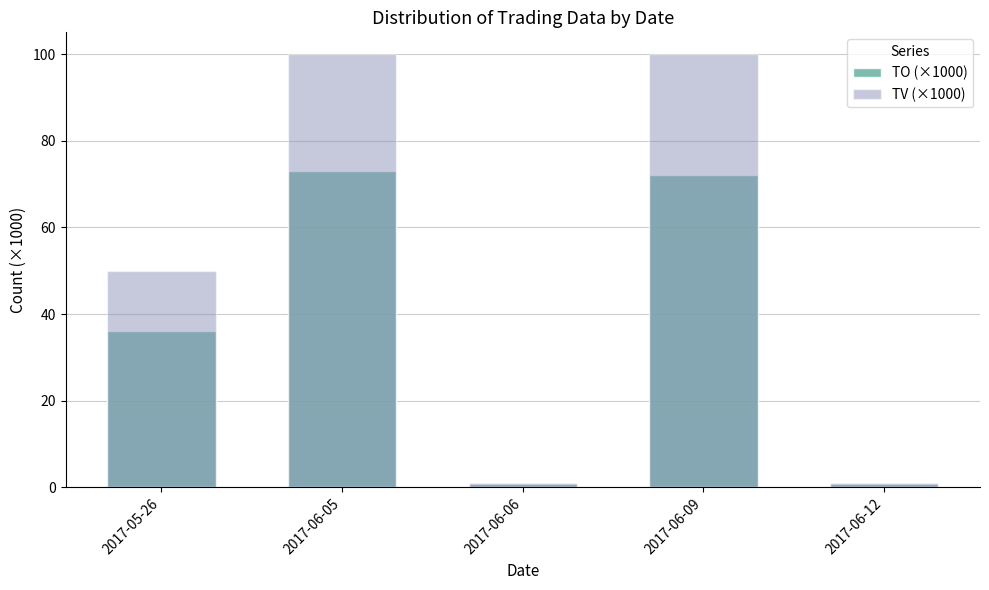

How many bars are there in each group?

2